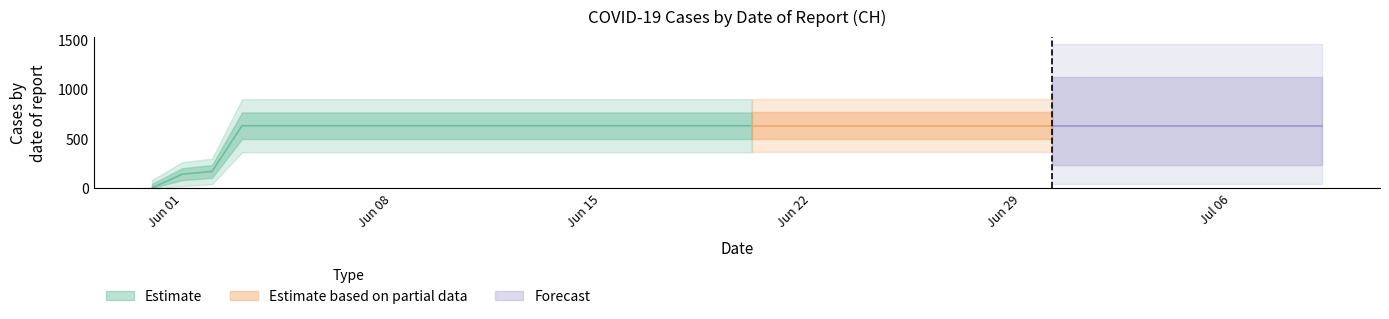

Is it true that the value at 2020-06-06 is 430?

False